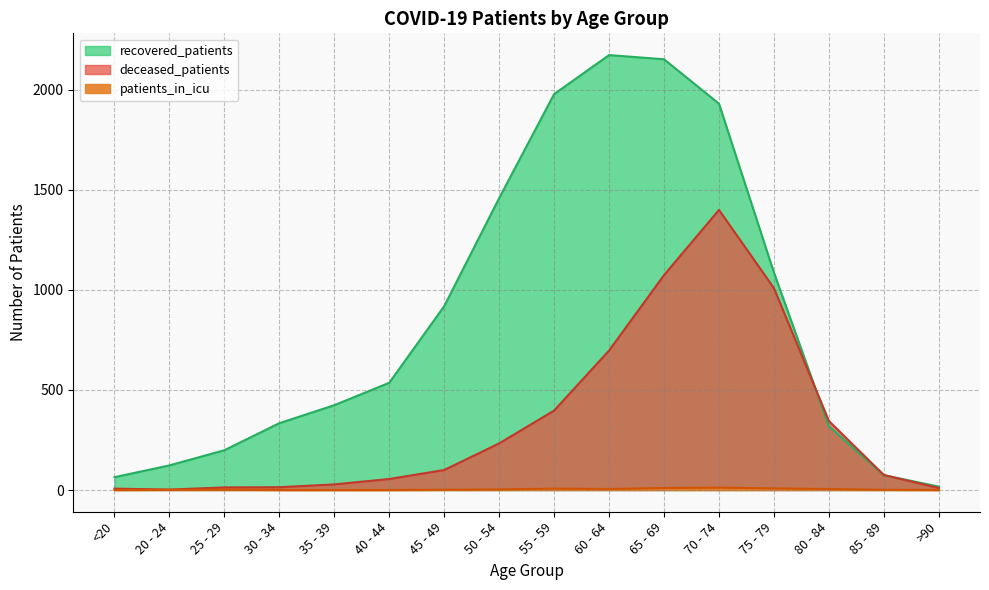

At how many categories does at least one series exceed 200?

11